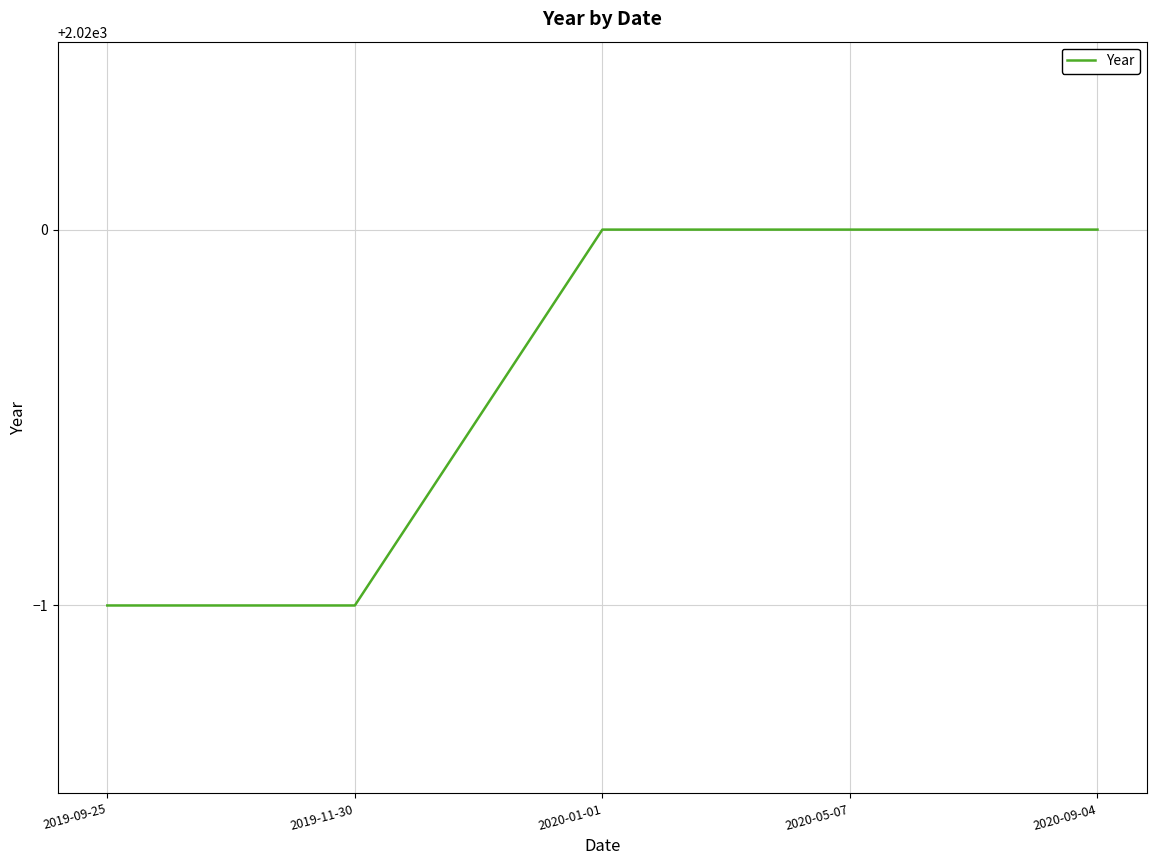

What is the minimum value shown in the chart?

2019